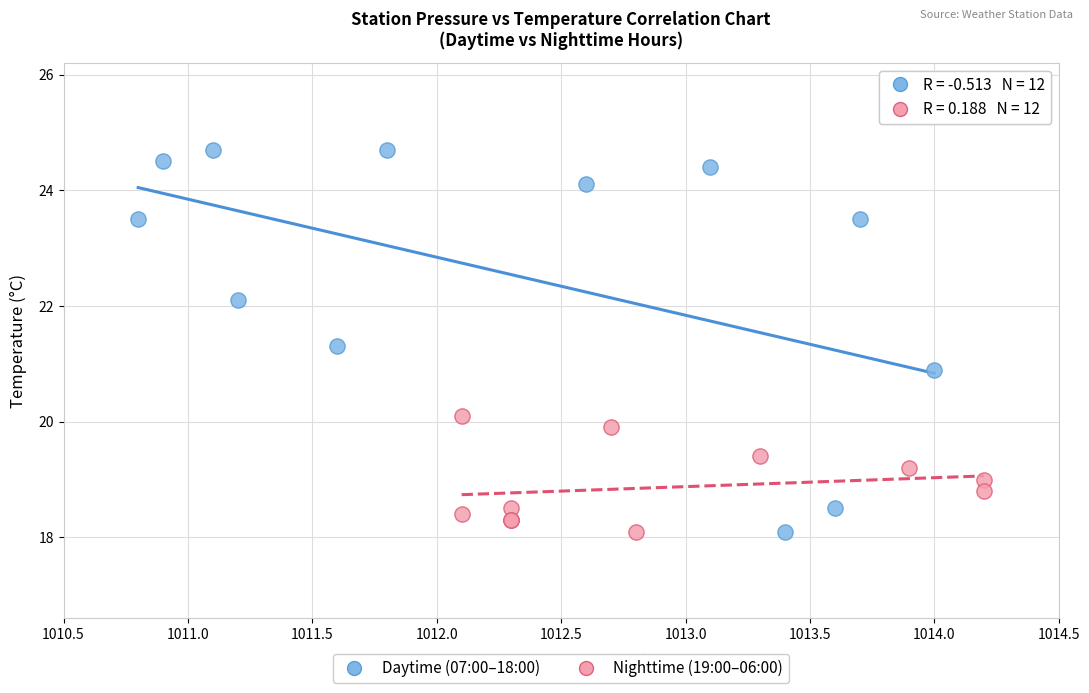

Which series has the largest Y range (max minus min)?

Daytime (07:00–18:00)